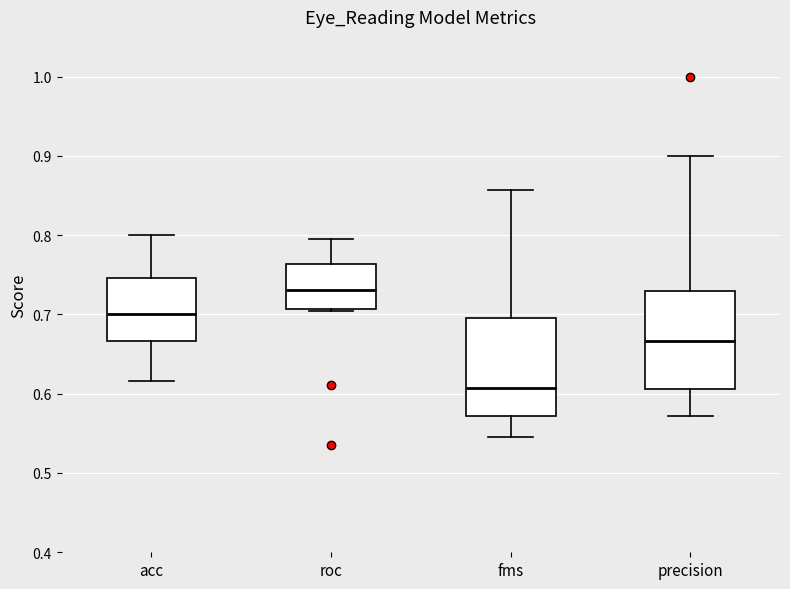

Reading left to right, read every box against the y-axis: the position of its median line, the range the box covers, and the ends of its whiskers. The values are not printed on the chart, so give them approximately, as read against the axis.

acc: median 0.70, box 0.67 to 0.75, whiskers 0.62 to 0.80
roc: median 0.73, box 0.71 to 0.76, whiskers 0.70 to 0.79
fms: median 0.61, box 0.57 to 0.70, whiskers 0.55 to 0.86
precision: median 0.67, box 0.61 to 0.73, whiskers 0.57 to 0.90